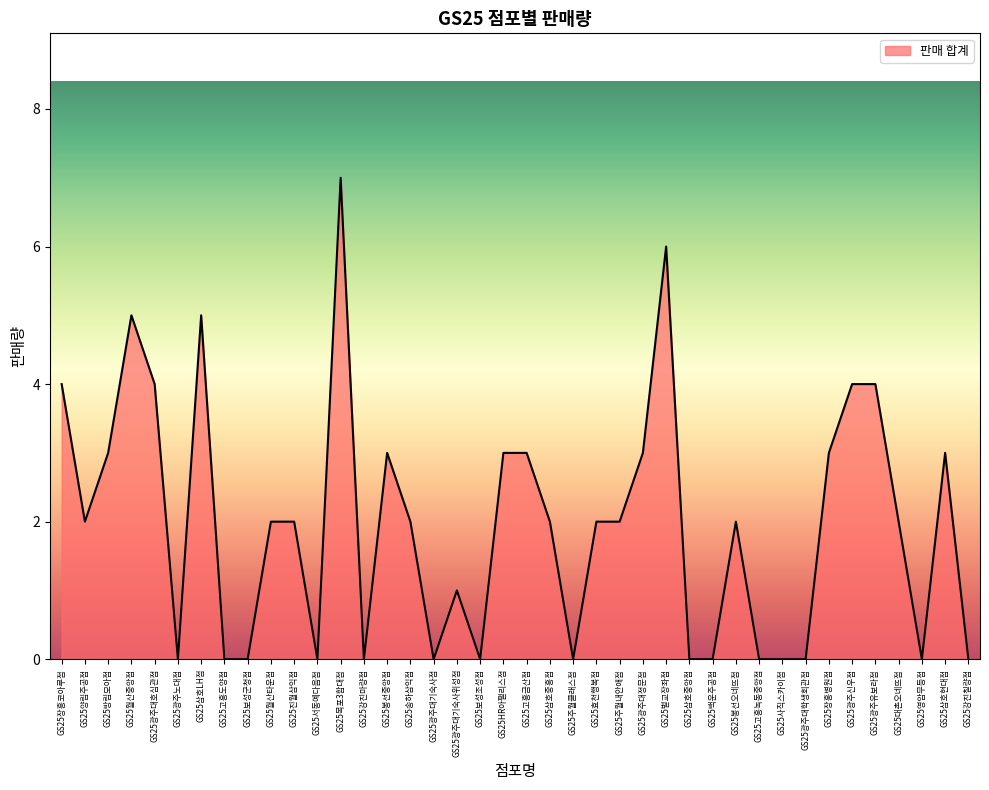

Which has a higher value, GS25광주대학생회관점 or GS25고흥금산점?

GS25고흥금산점